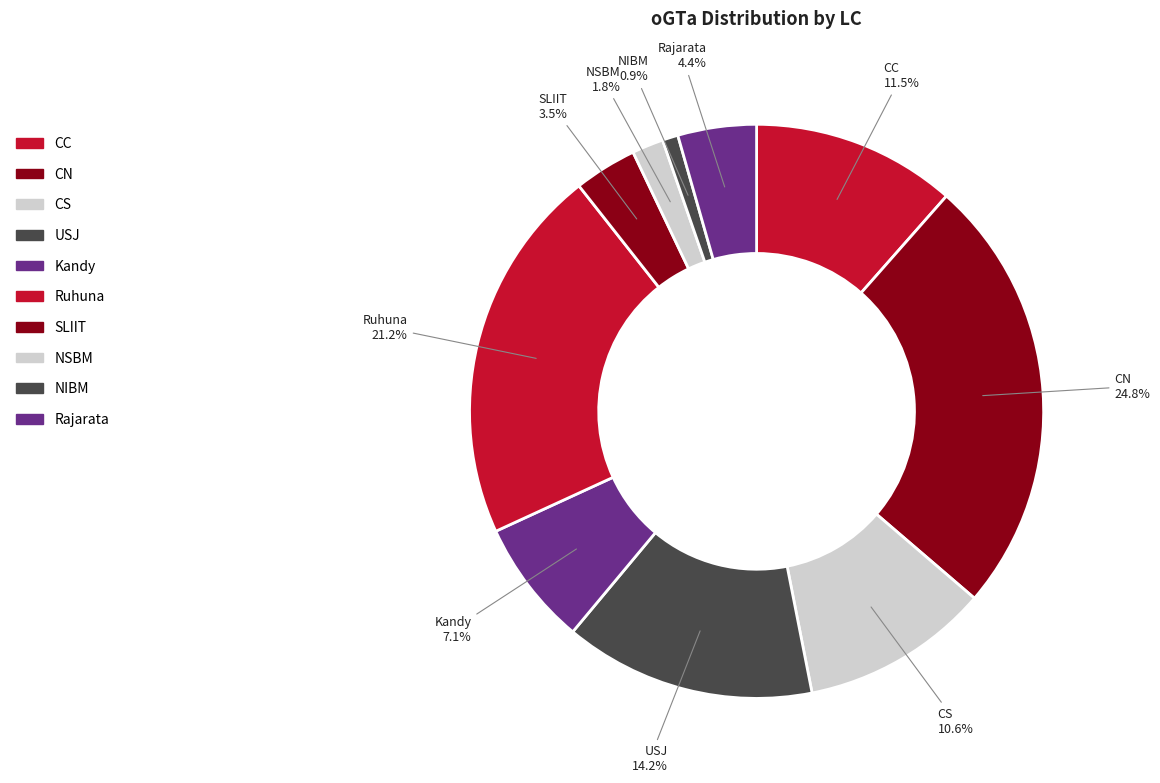

Approximately how many times larger is the value at CC compared to NIBM?

13.0